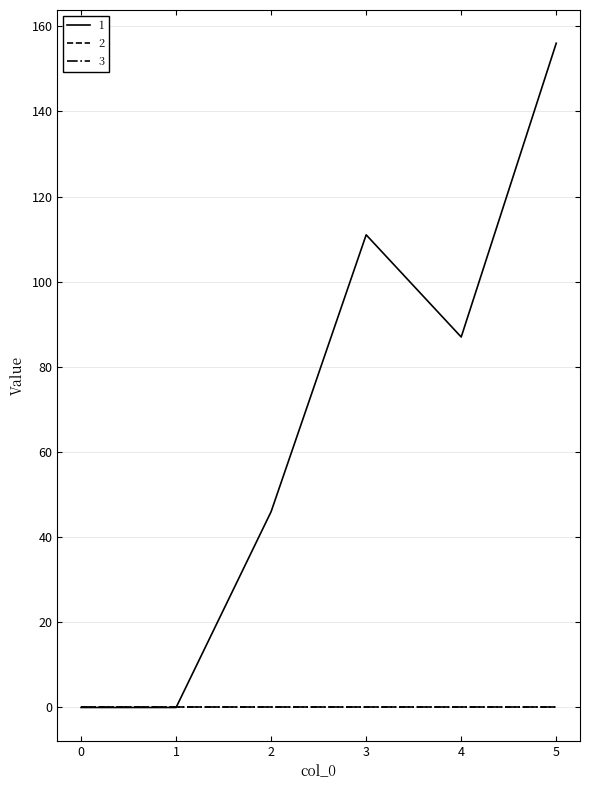

Does the chart display data point markers on the line(s)?

No